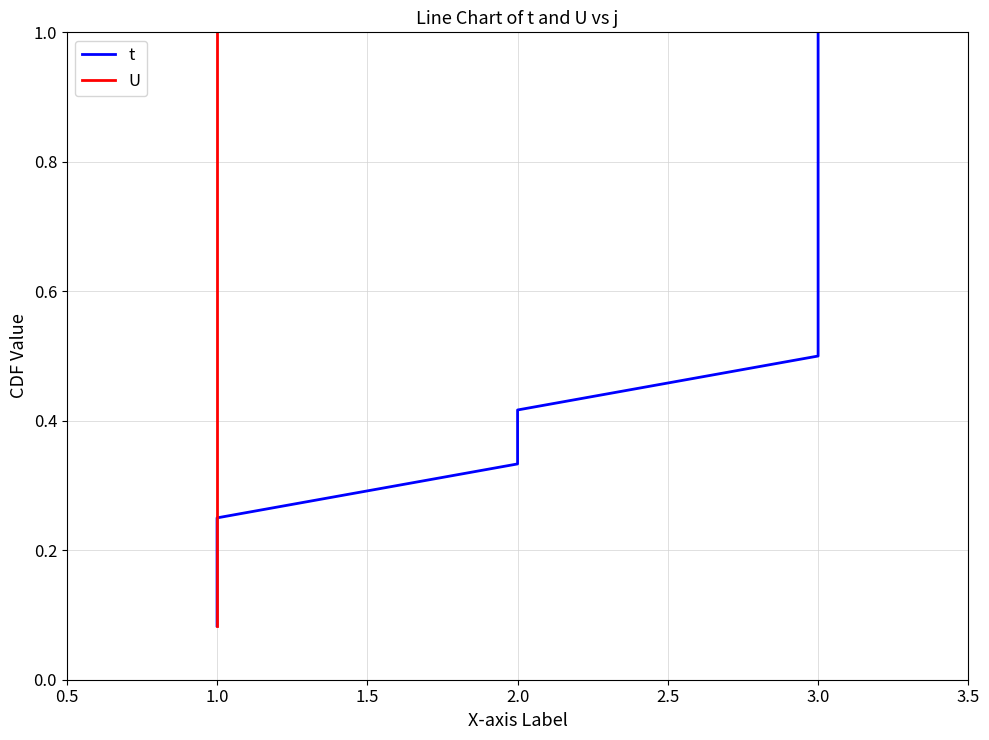

What is the lowest value of the U series?

0.1